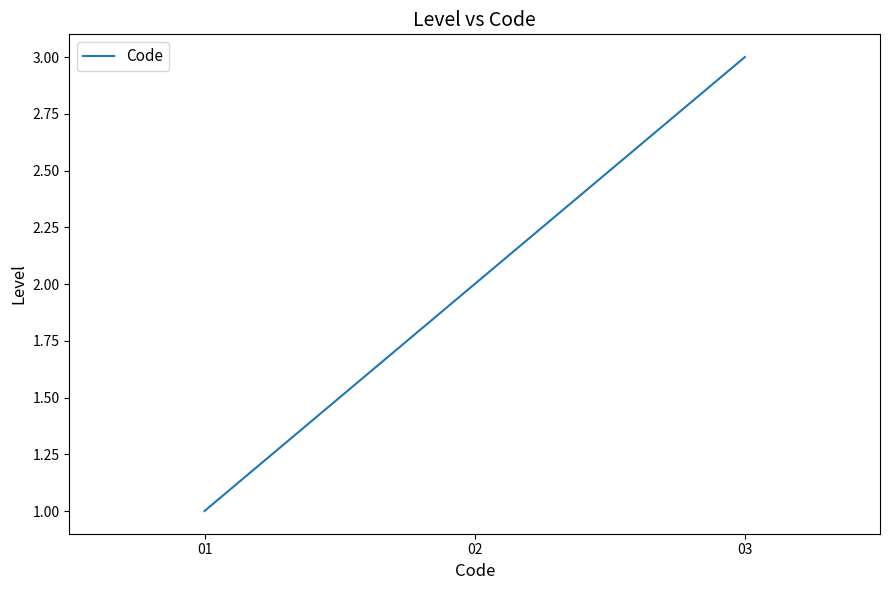

At which label is the value closest to 2?

02